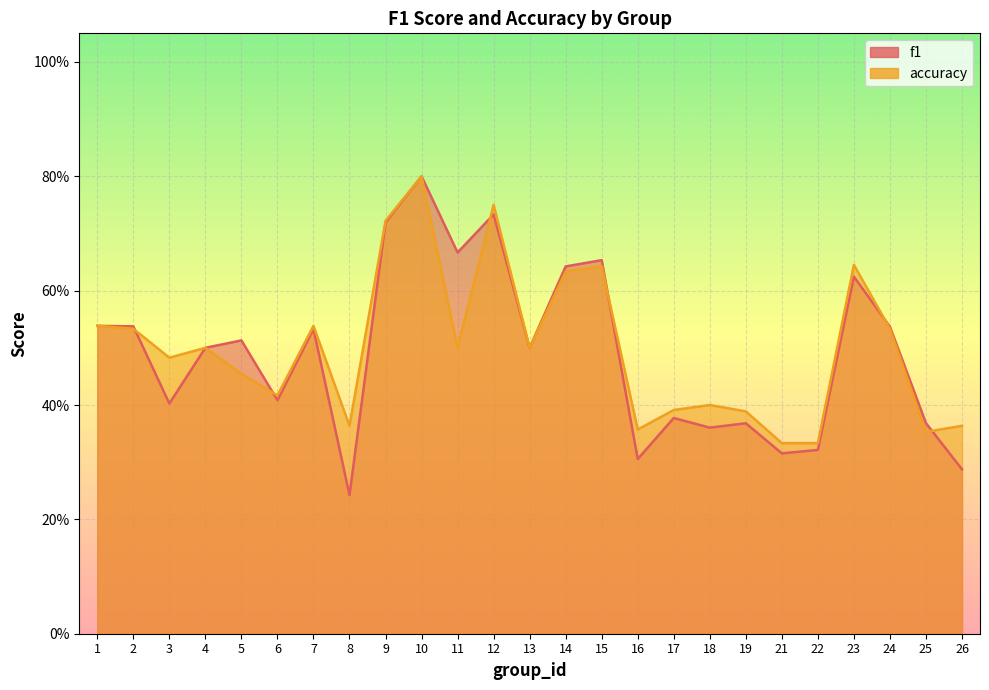

What is the average value of the accuracy series?

0.5